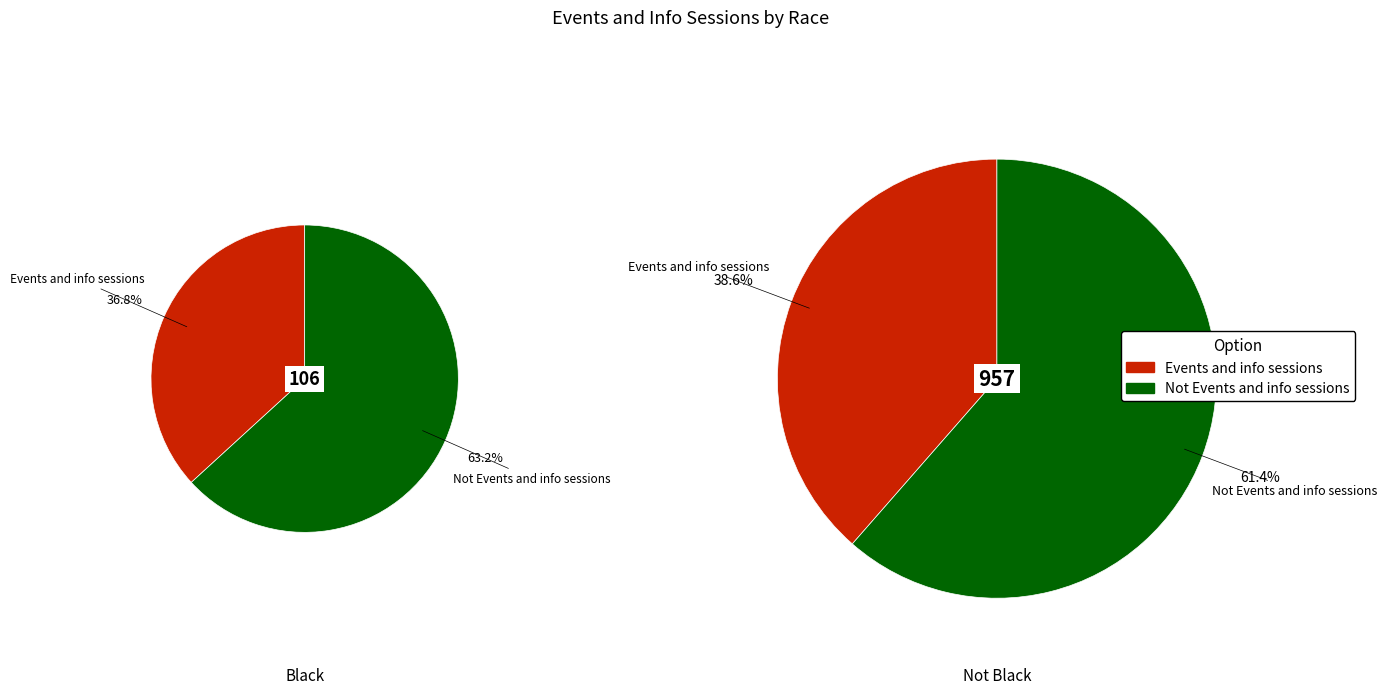

To the nearest percent, what is the difference between the largest and smallest slice percentages?

26%